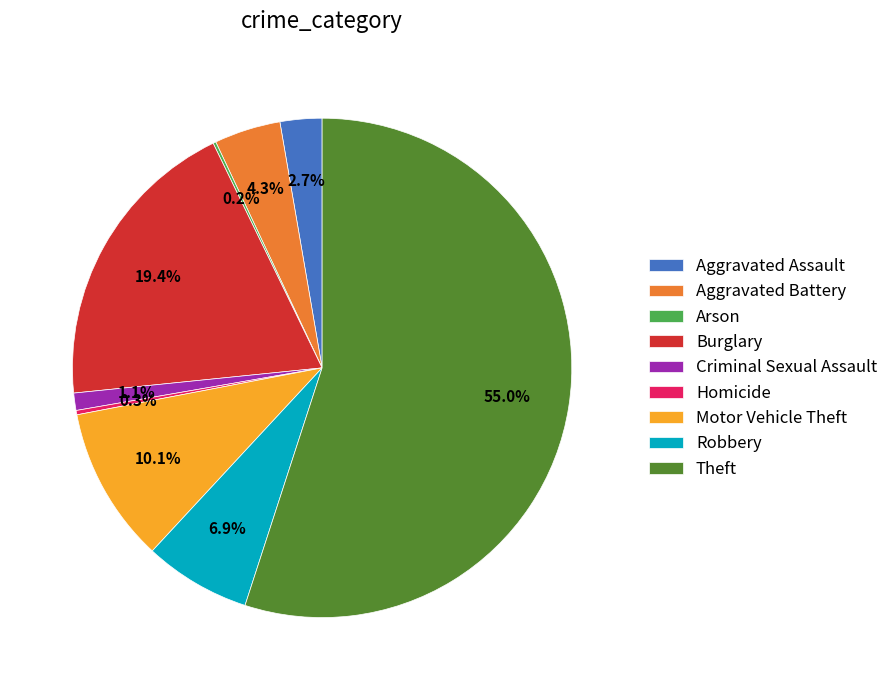

What is the ratio of the value at Theft to the value at Aggravated Battery?

12.8